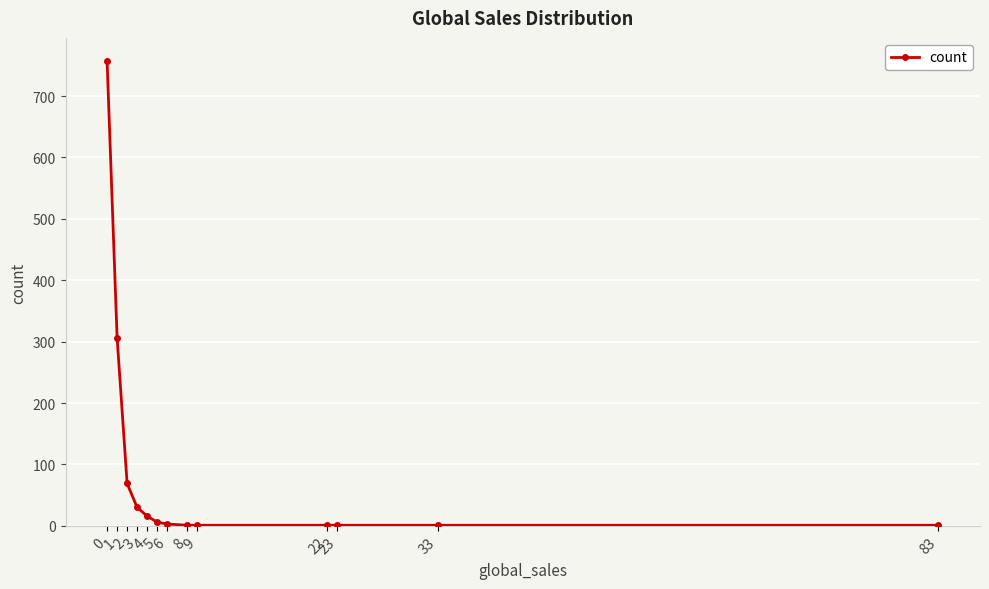

How many lines are shown in the chart?

1